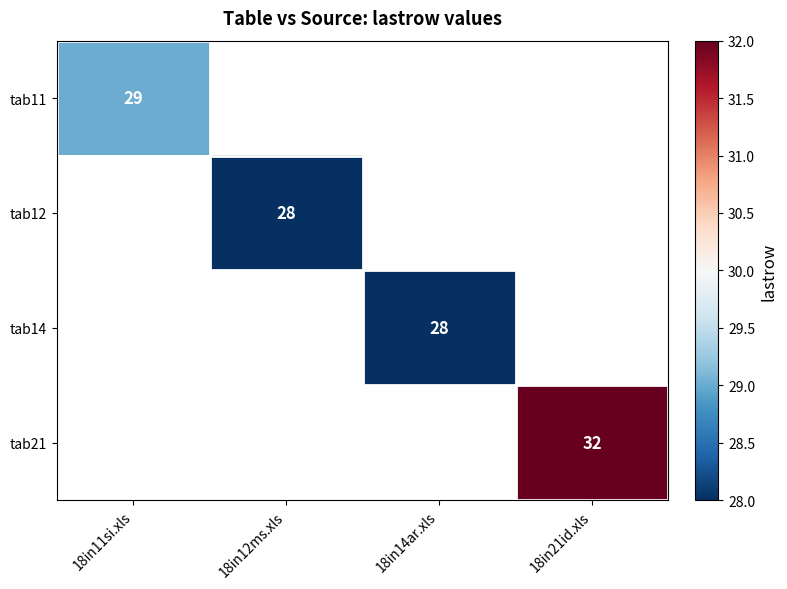

Is the value of tab12 at 18in12ms.xls greater than the value of tab21 at 18in21id.xls?

No